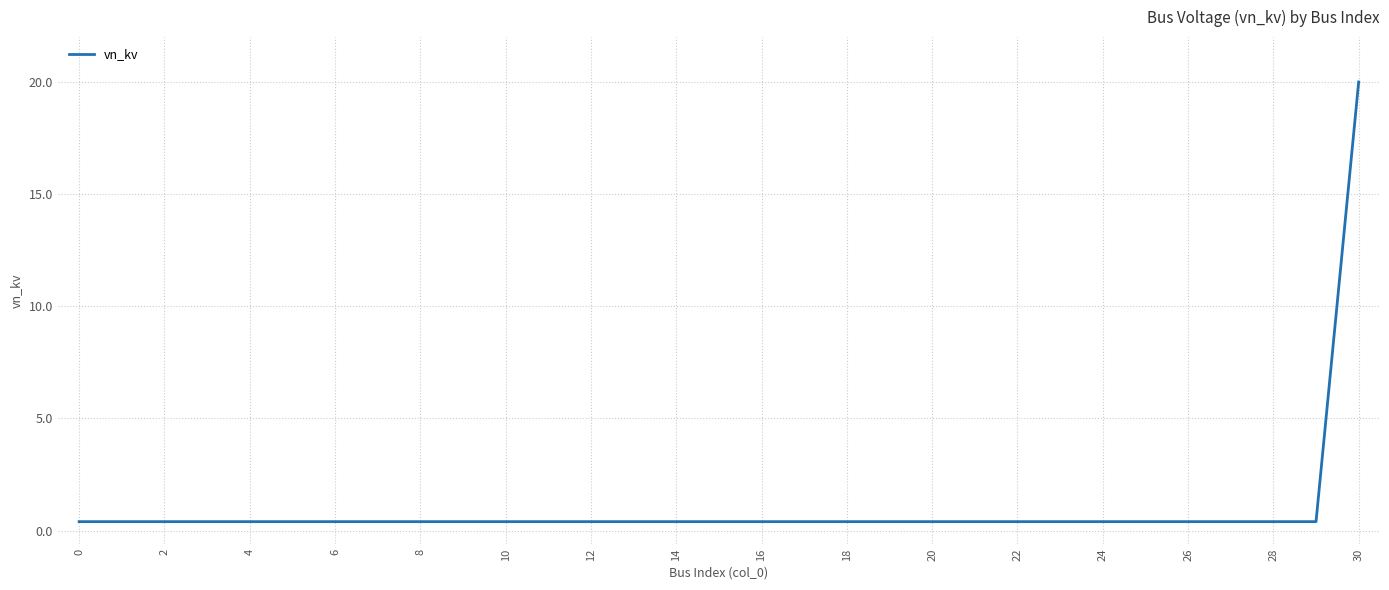

What is the difference between the maximum and minimum values?

19.6